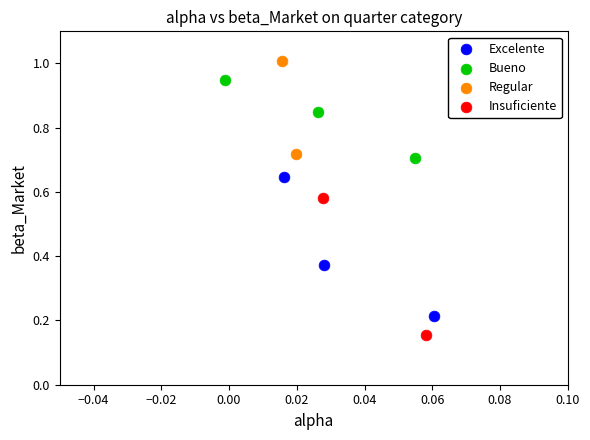

Which series contains the highest Y value?

Regular